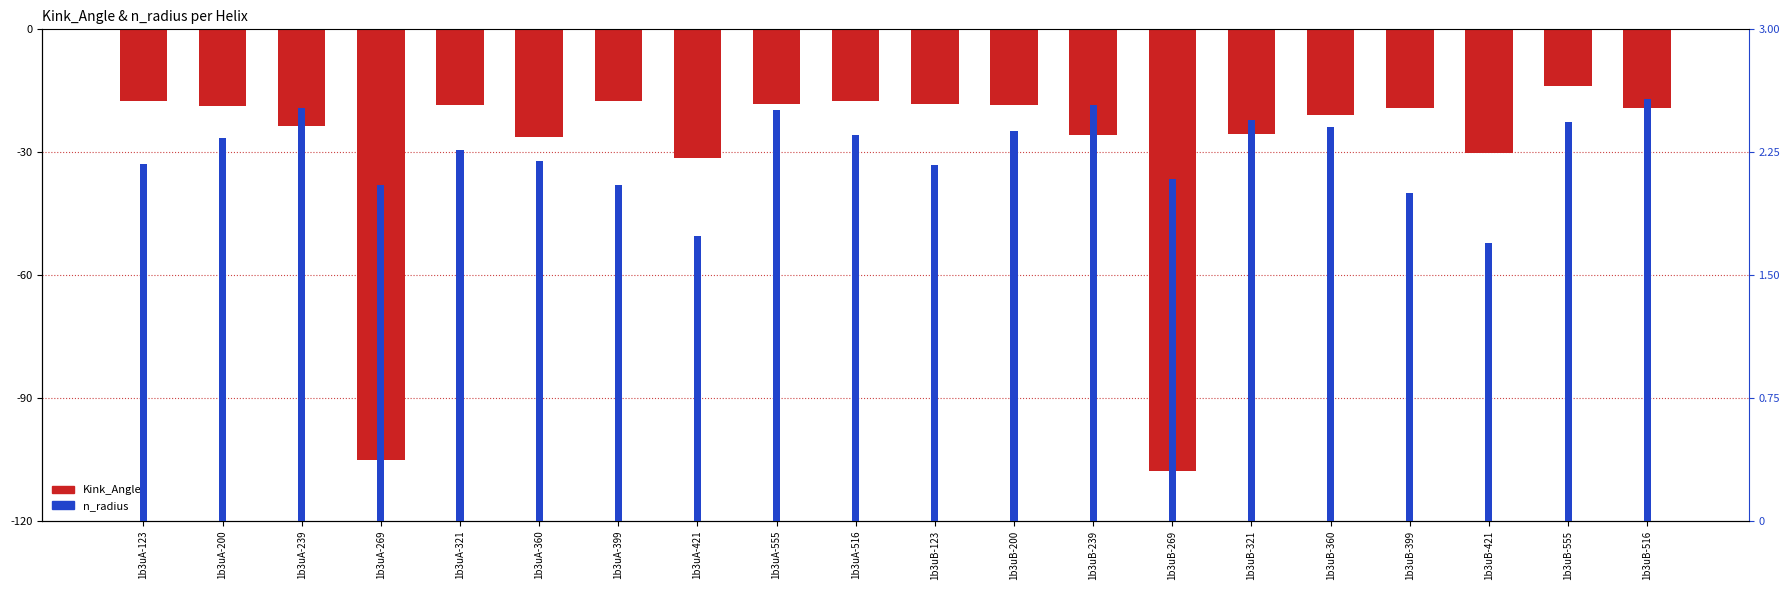

Reading right to left, transcribe all the data shown in this chart.

Kink_Angle: -19.2	-14.0	-30.1	-19.2	-21.0	-25.5	-107.9	-25.8	-18.4	-18.2	-17.6	-18.2	-31.5	-17.4	-26.3	-18.4	-105.2	-23.5	-18.6	-17.5
n_radius: 2.6	2.4	1.7	2.0	2.4	2.4	2.1	2.5	2.4	2.2	2.4	2.5	1.7	2.0	2.2	2.3	2.1	2.5	2.3	2.2